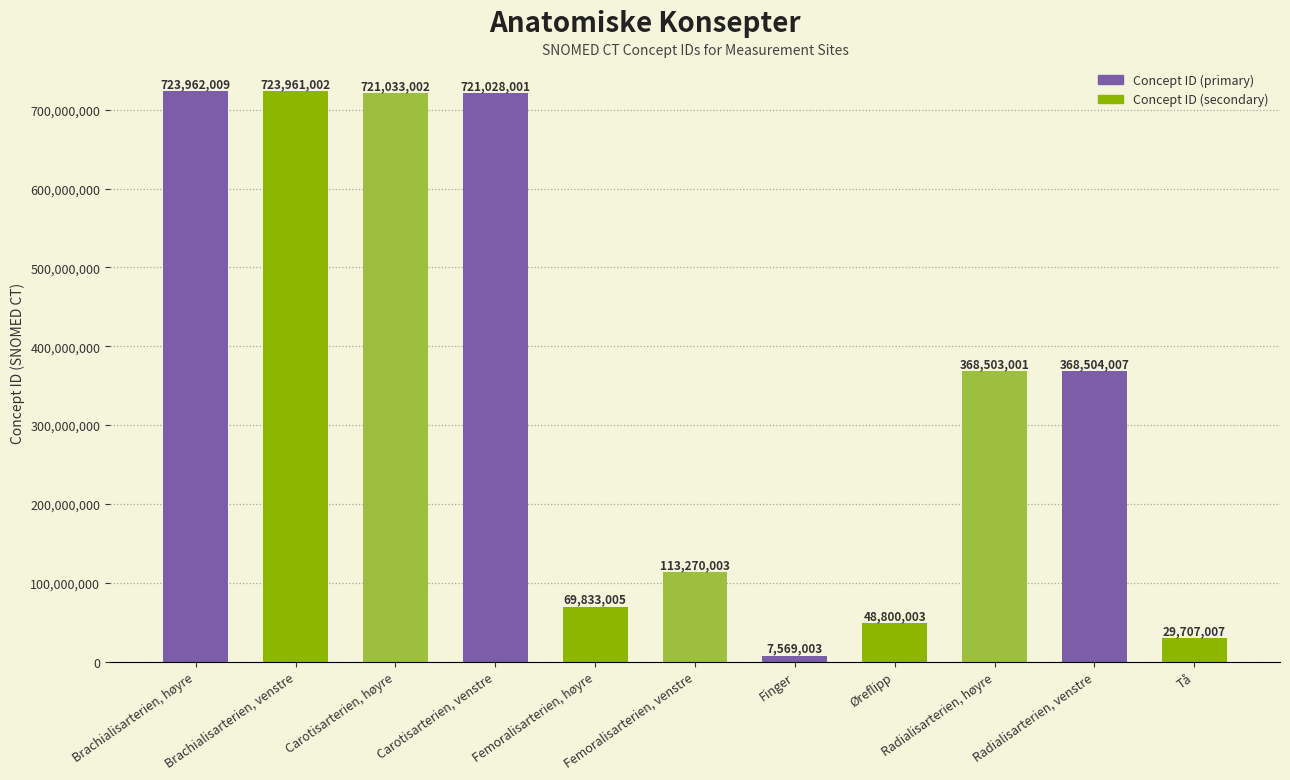

What is the label of the 11th bar from the left?

Tå